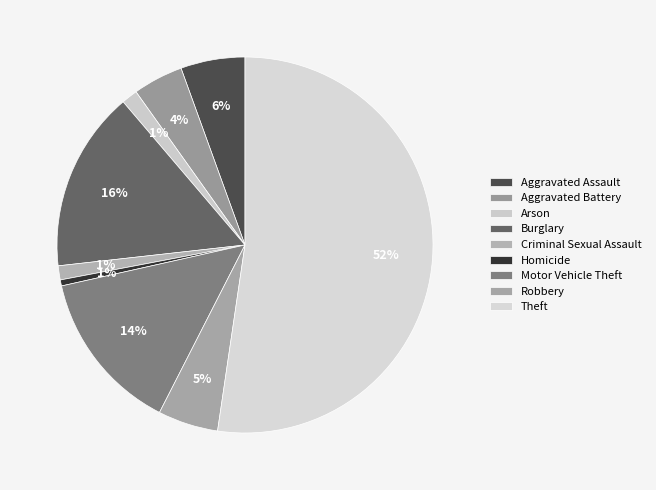

How many segments does this pie chart have?

9